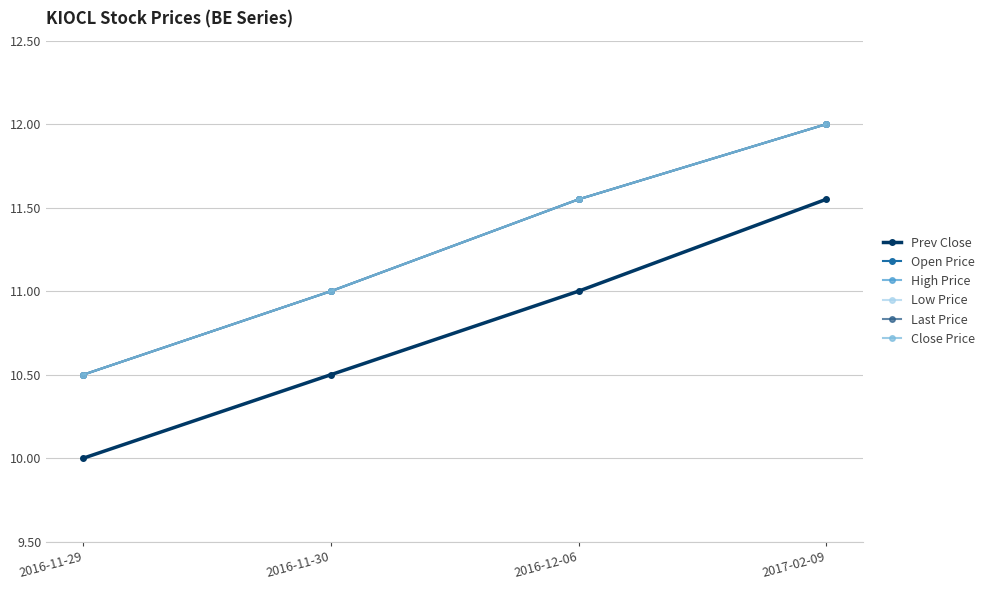

How many lines are shown in the chart?

6